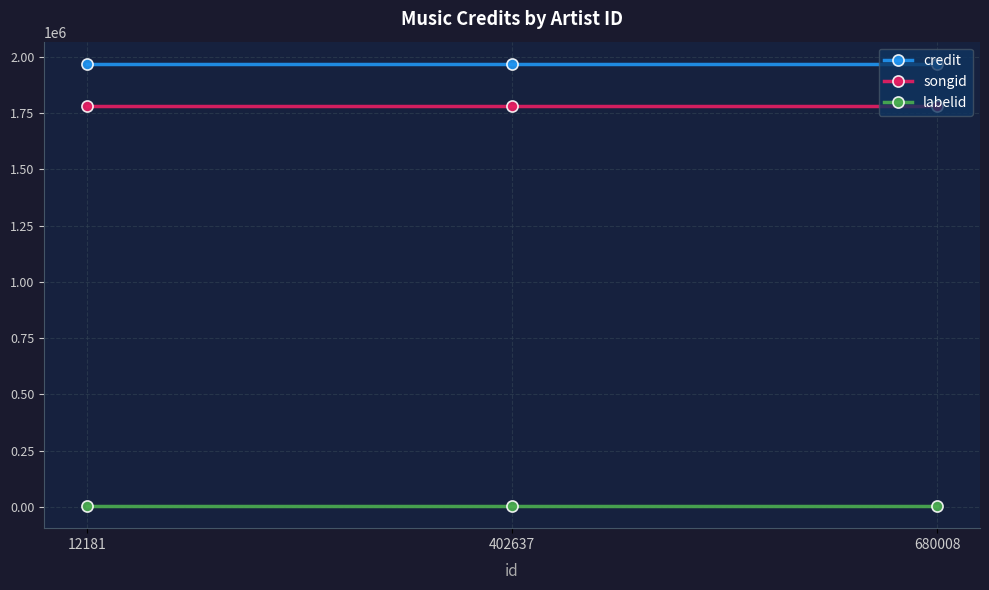

Is the value of songid at 402637 greater than the value of credit at 402637?

No